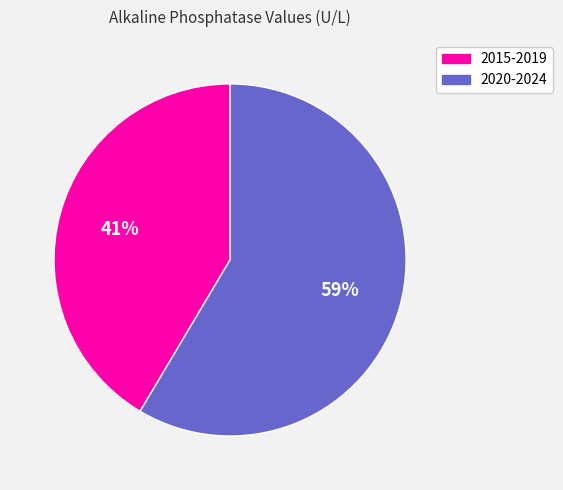

To the nearest percent, what is the average slice percentage?

50%